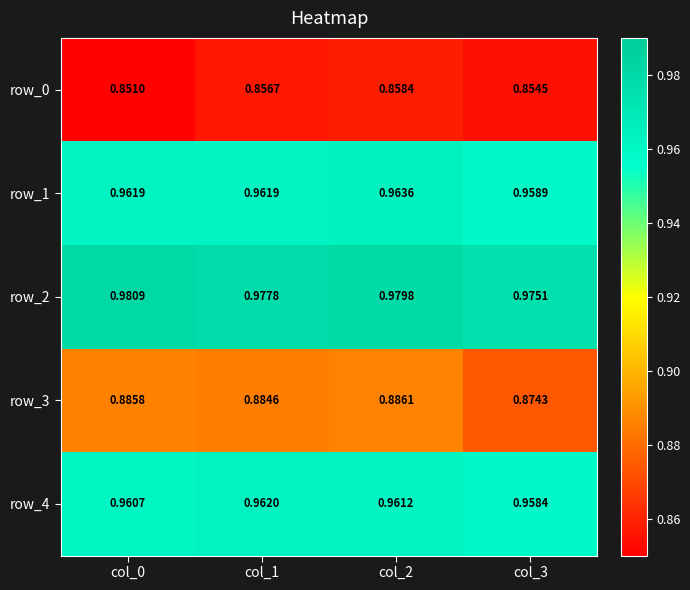

Is the value of row_4 at col_0 greater than the value of row_1 at col_3?

Yes